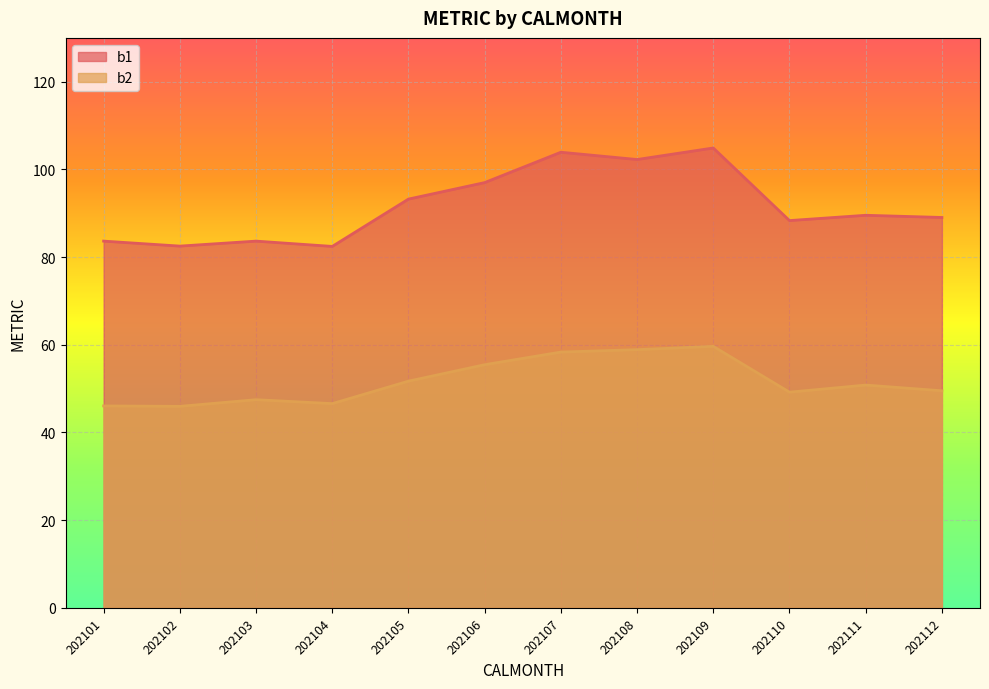

What is the spread (max minus min) of values at 202112?

39.5